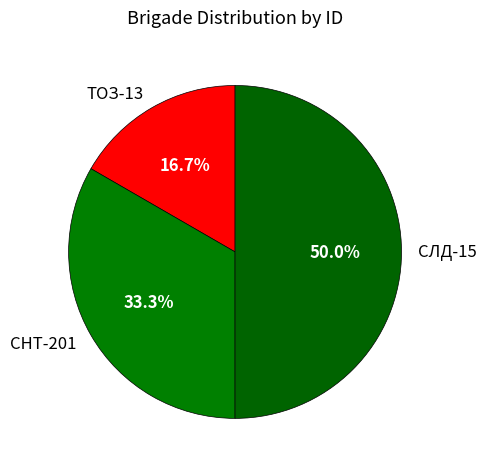

Approximately how many times larger is the value at СНТ-201 compared to ТОЗ-13?

2.0